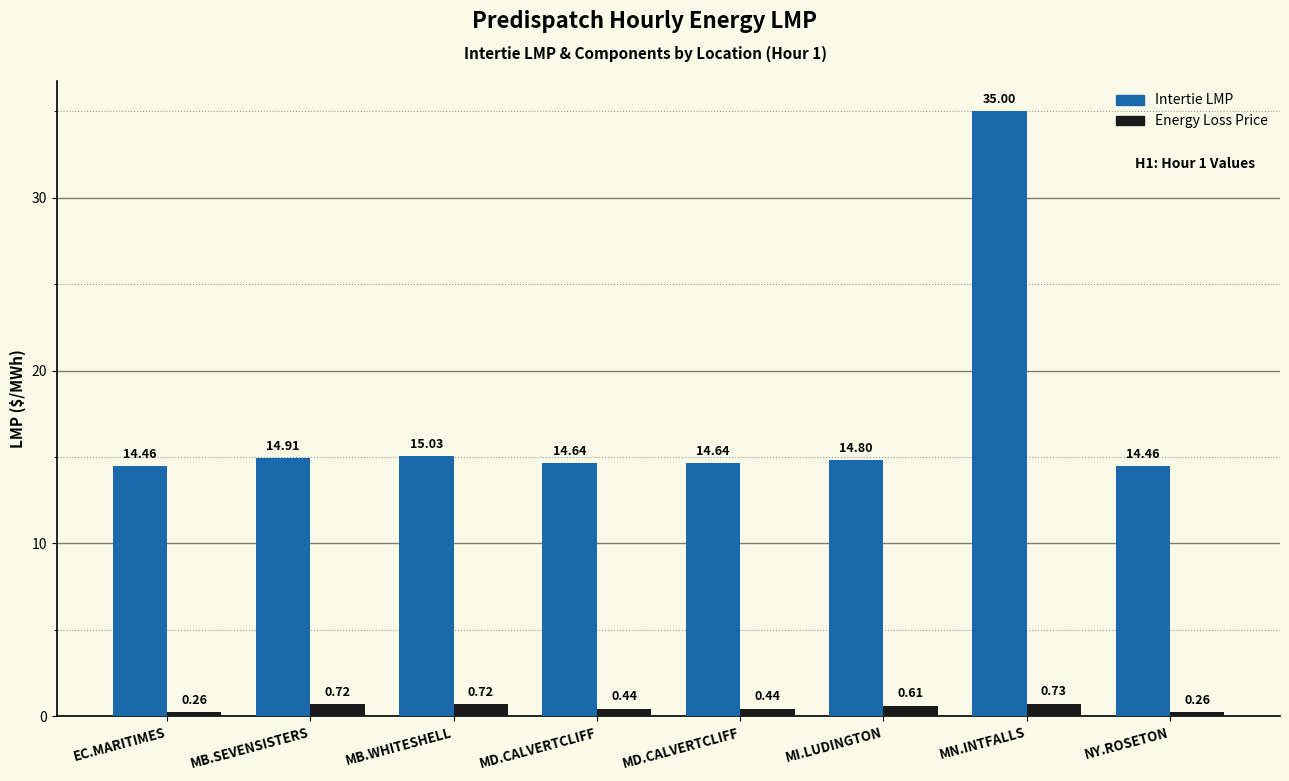

At which label is Energy Loss Price closest to 0?

EC.MARITIMES